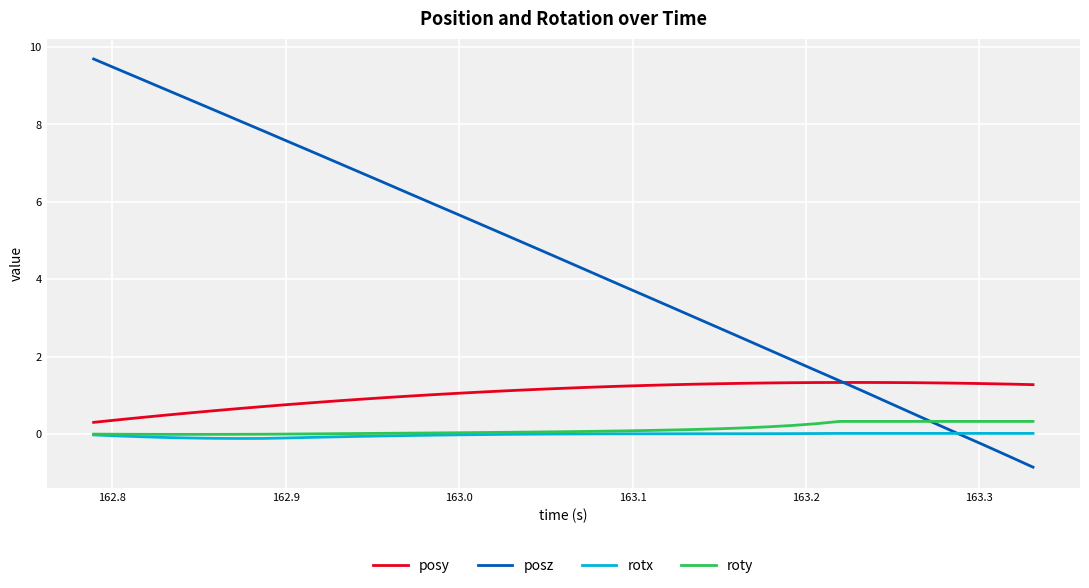

True or false: posy and rotx cross at least once.

False